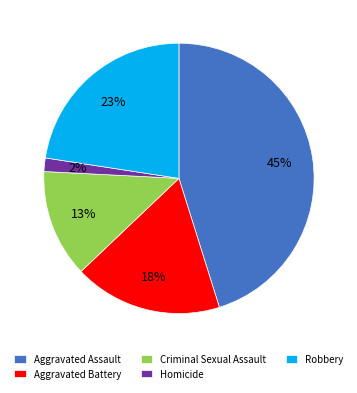

To the nearest percent, what portion does Aggravated Battery represent?

18%